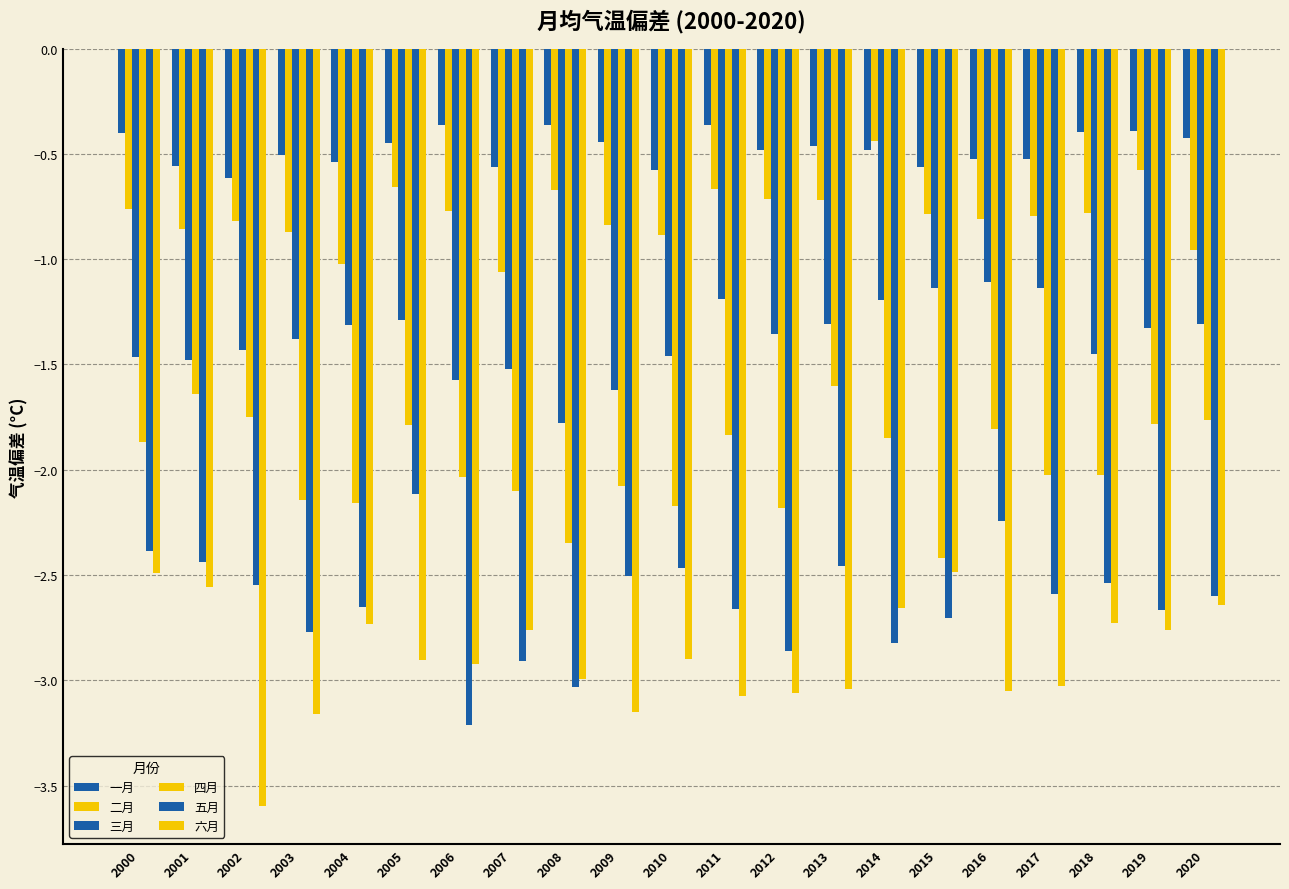

What is the total value across all series at 2007?

-10.9